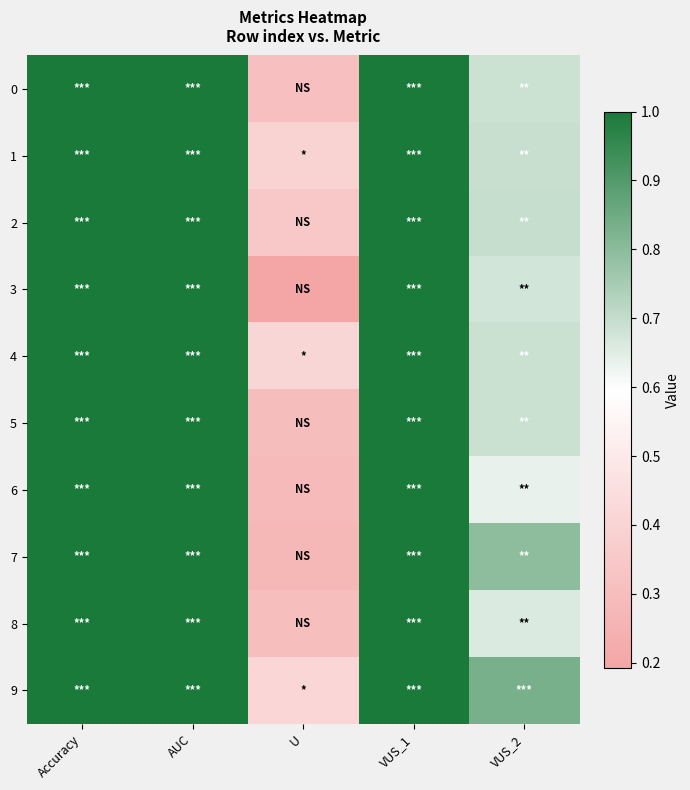

List the series in order of their peak value, highest first.

0, 1, 2, 3, 4, 5, 6, 7, 8, 9